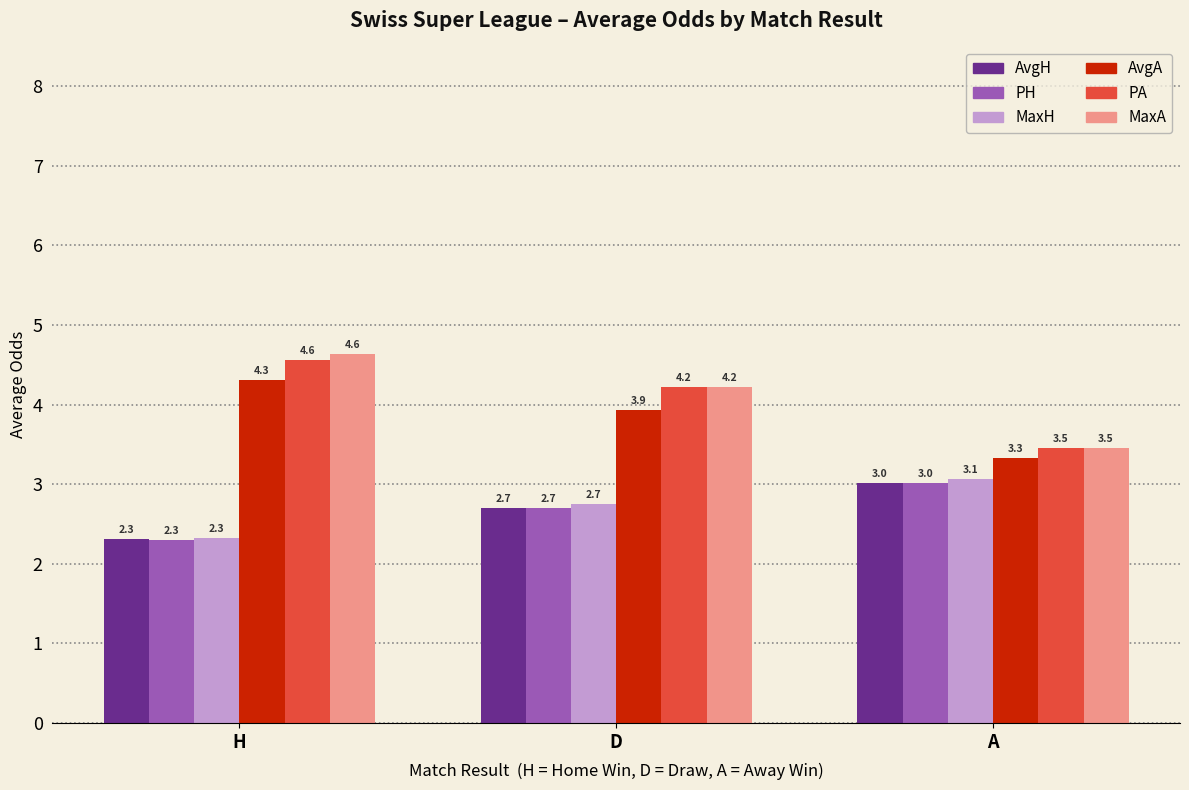

What are all the series names shown in the legend?

AvgH, PH, MaxH, AvgA, PA, MaxA